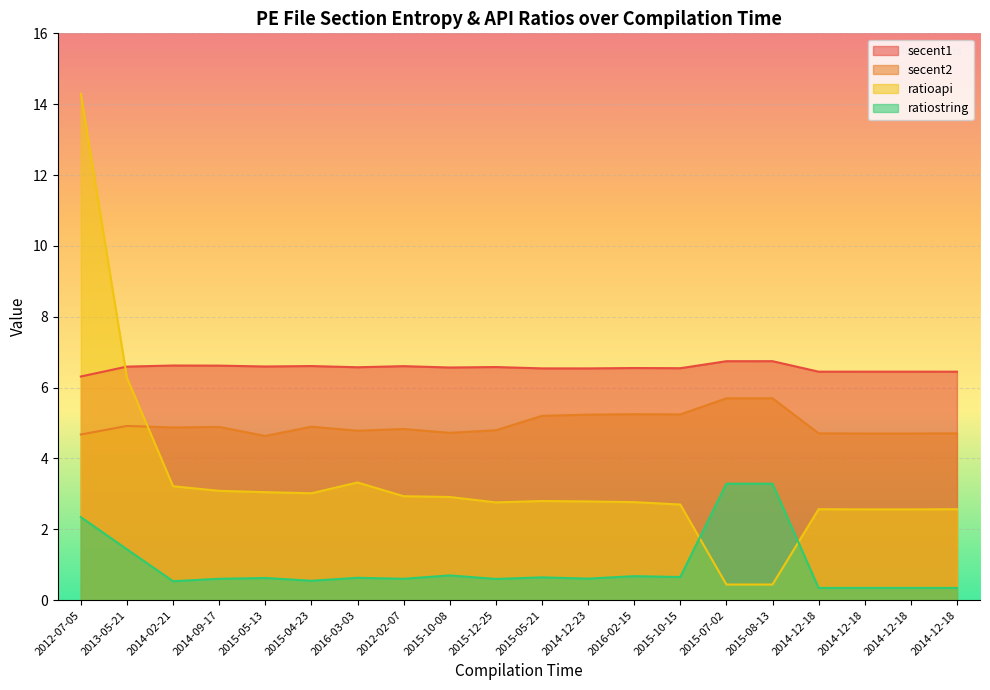

The ratiostring series shows 0.7 at 2016-02-15. True or false?

True